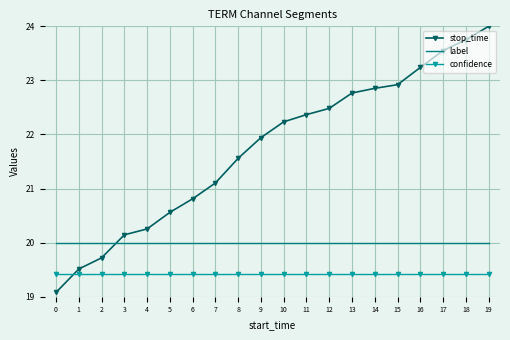

Is it true that label equals 20.0 at 11?

True